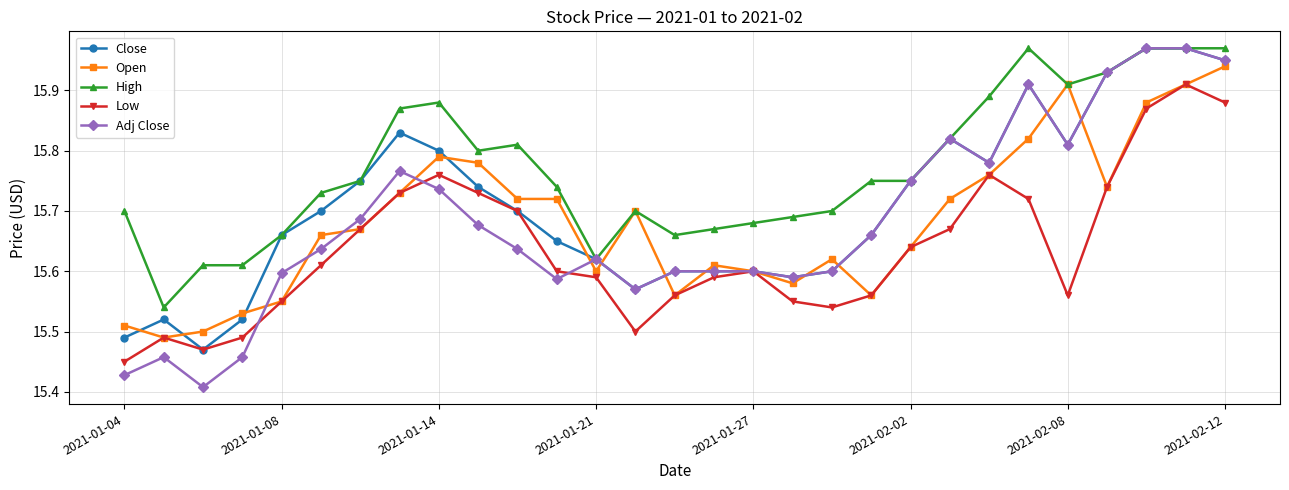

True or false: Low and High cross at least once.

False